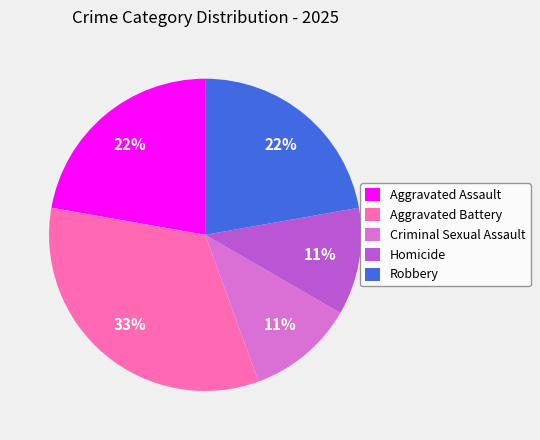

To the nearest percent, what percentage of the pie is Homicide?

11%